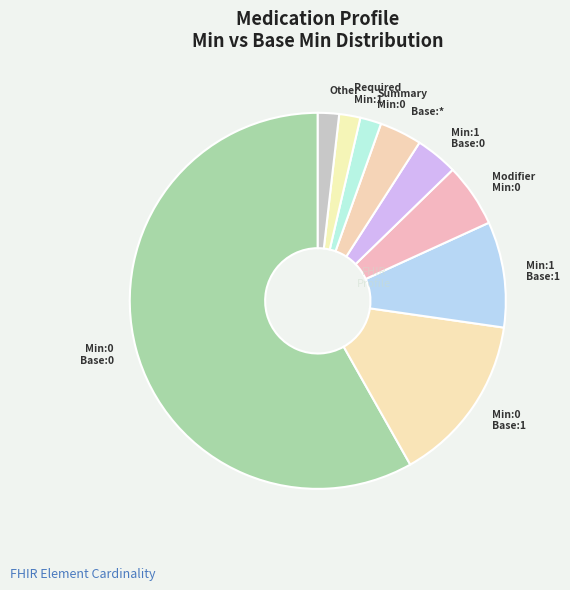

Which slice is the largest?

Min:0 Base:0